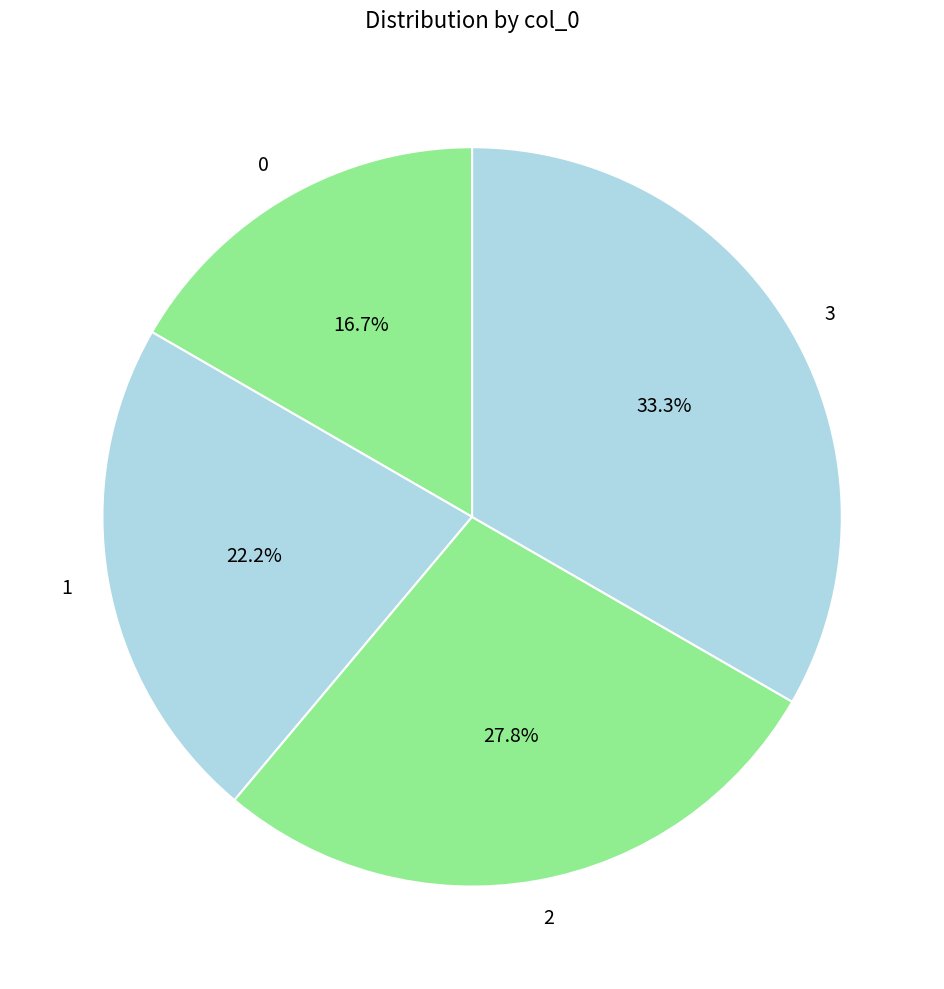

To the nearest percent, what is the difference between the 3 and 1 slice percentages?

11%